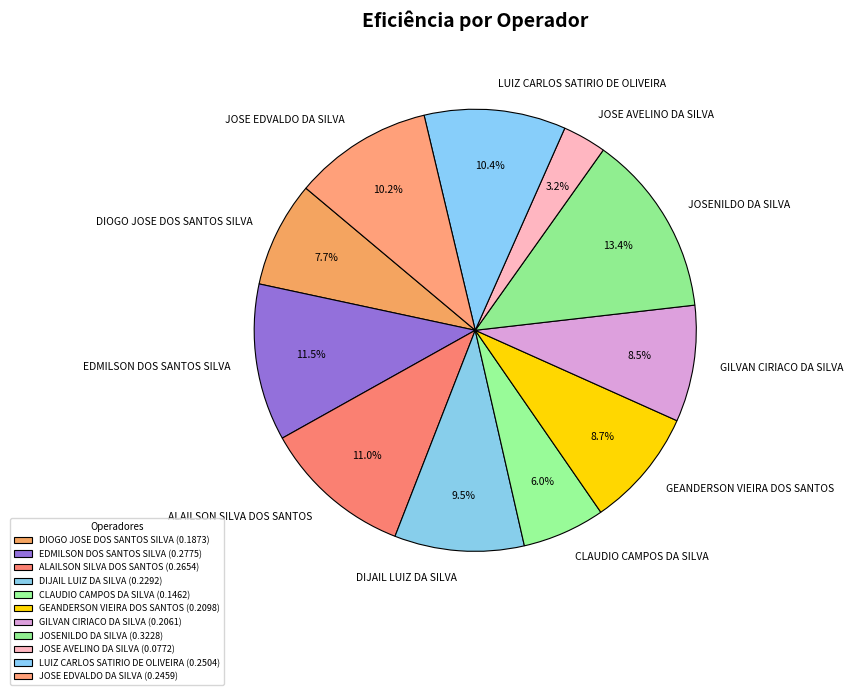

To the nearest percent, what is the average slice percentage?

9%